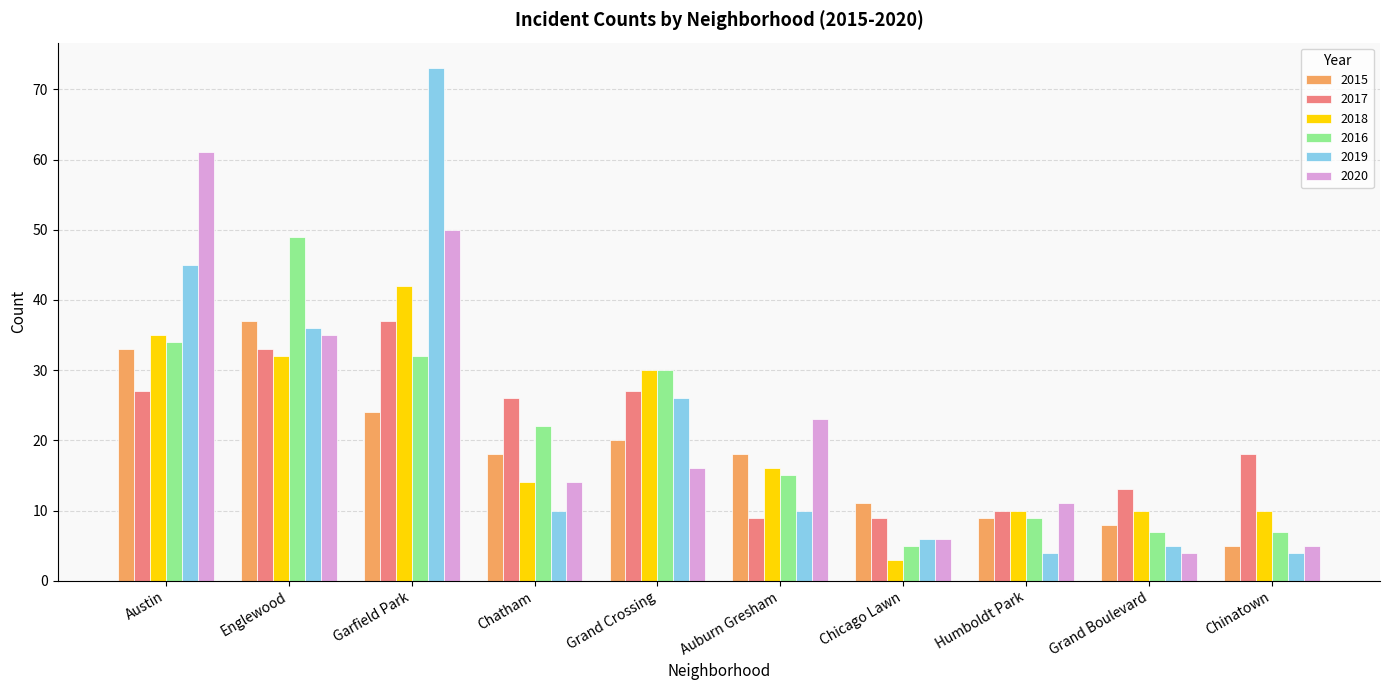

The value of 2019 at Austin is 79. True or false?

False